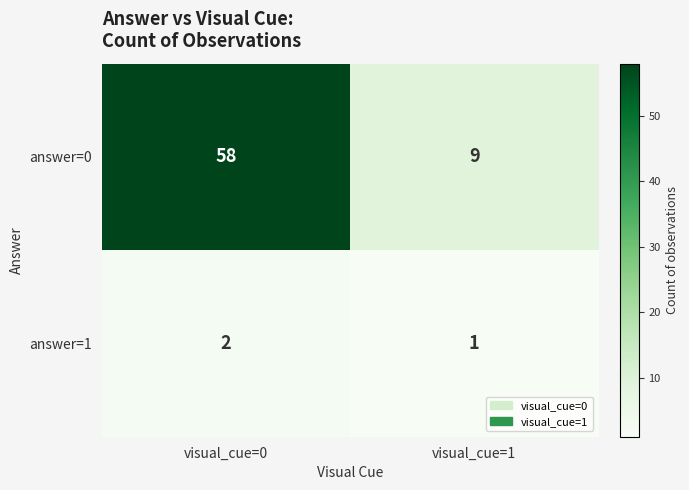

The answer=1 series shows 2 at visual_cue=1. True or false?

False